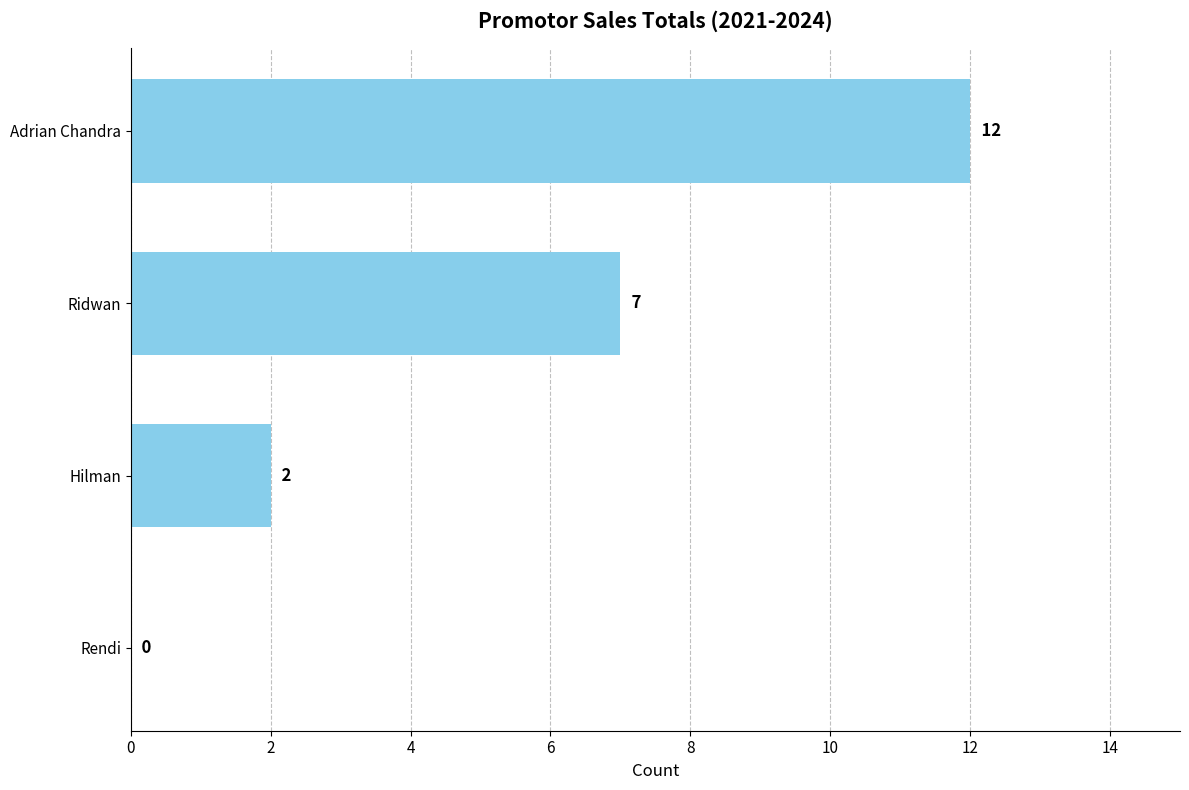

The chart shows a value of 6 at Adrian Chandra. True or false?

False